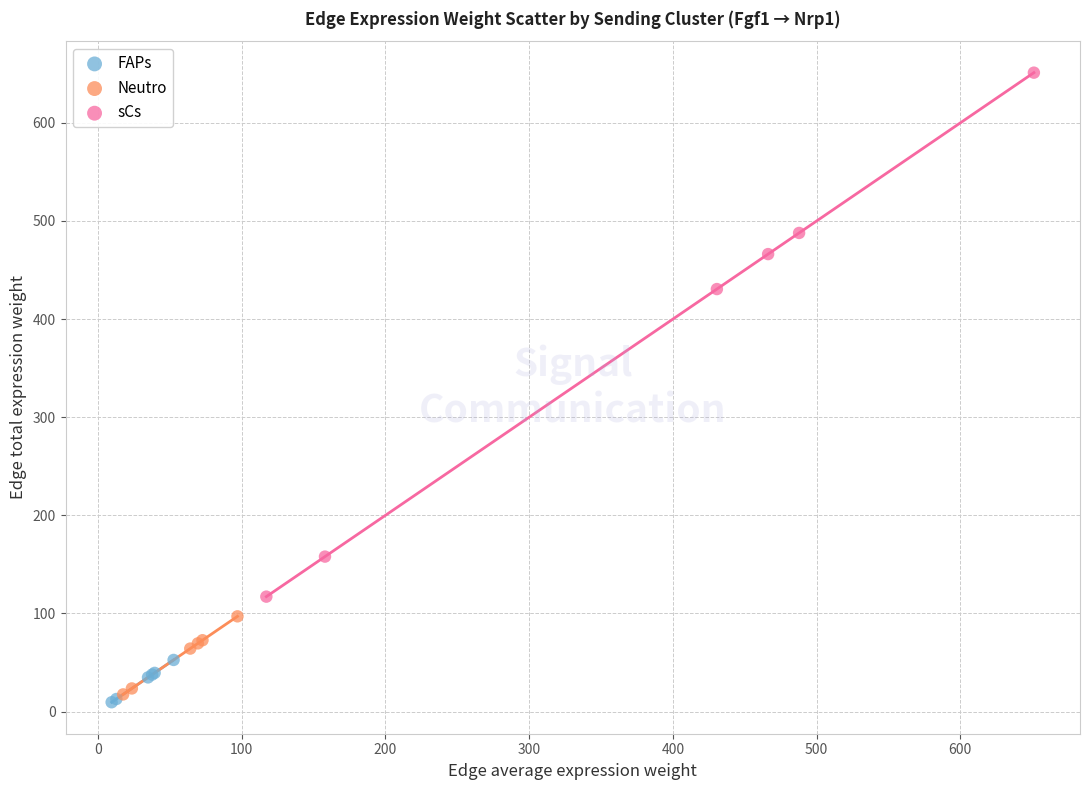

Which series reaches the maximum Y coordinate?

sCs